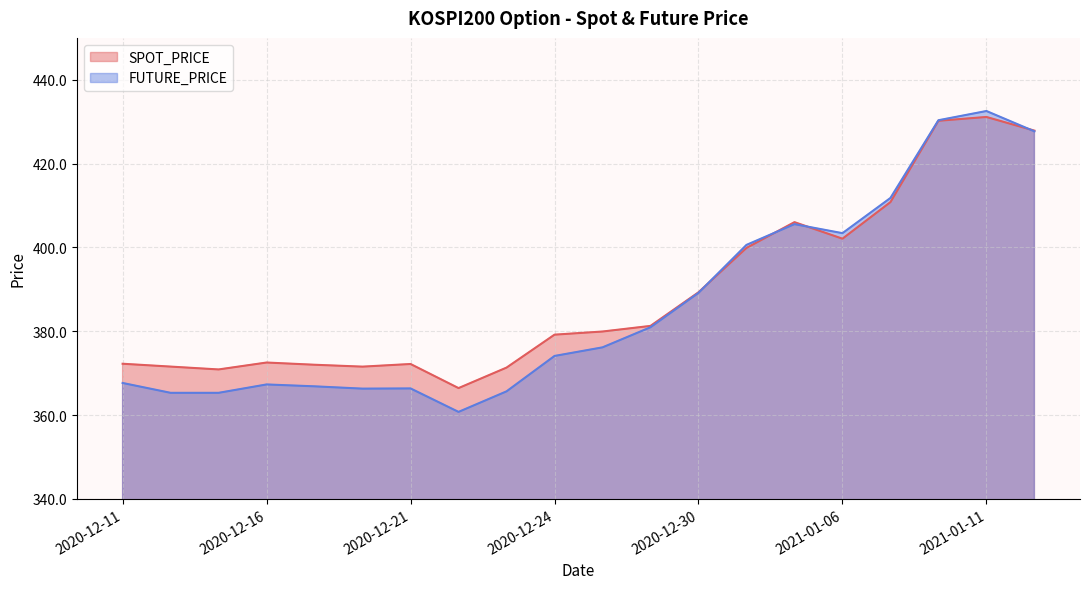

What is the maximum value for FUTURE_PRICE?

432.6